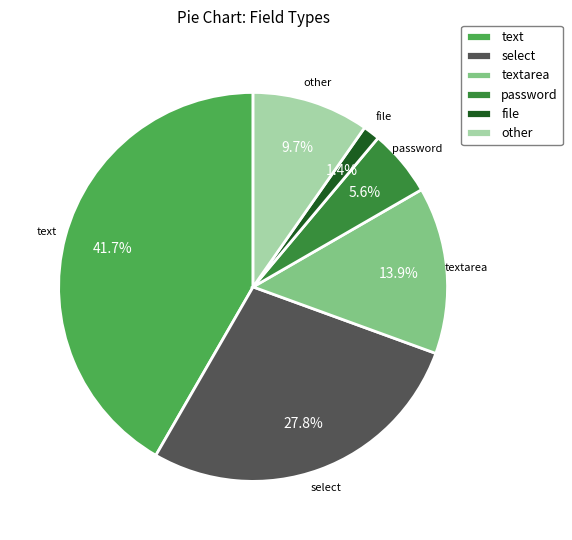

What portion of the pie excludes select?

72.2%